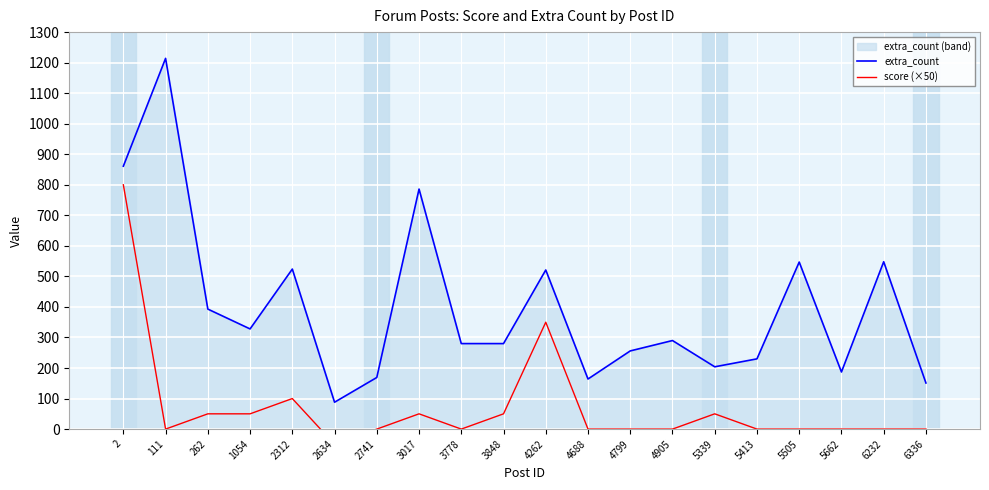

Which series has the largest total across all categories?

extra_count